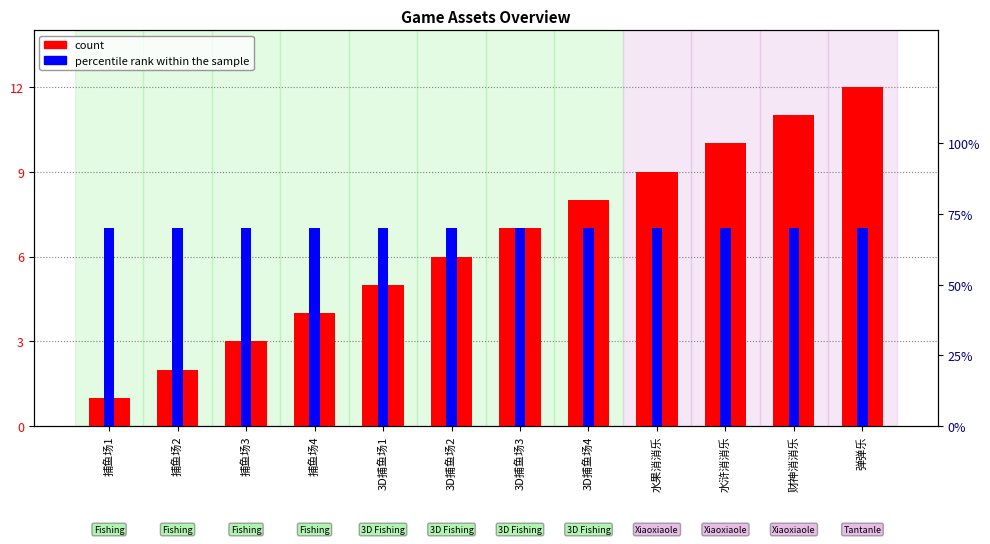

What is the total value across all series at 水果消消乐?

9.7